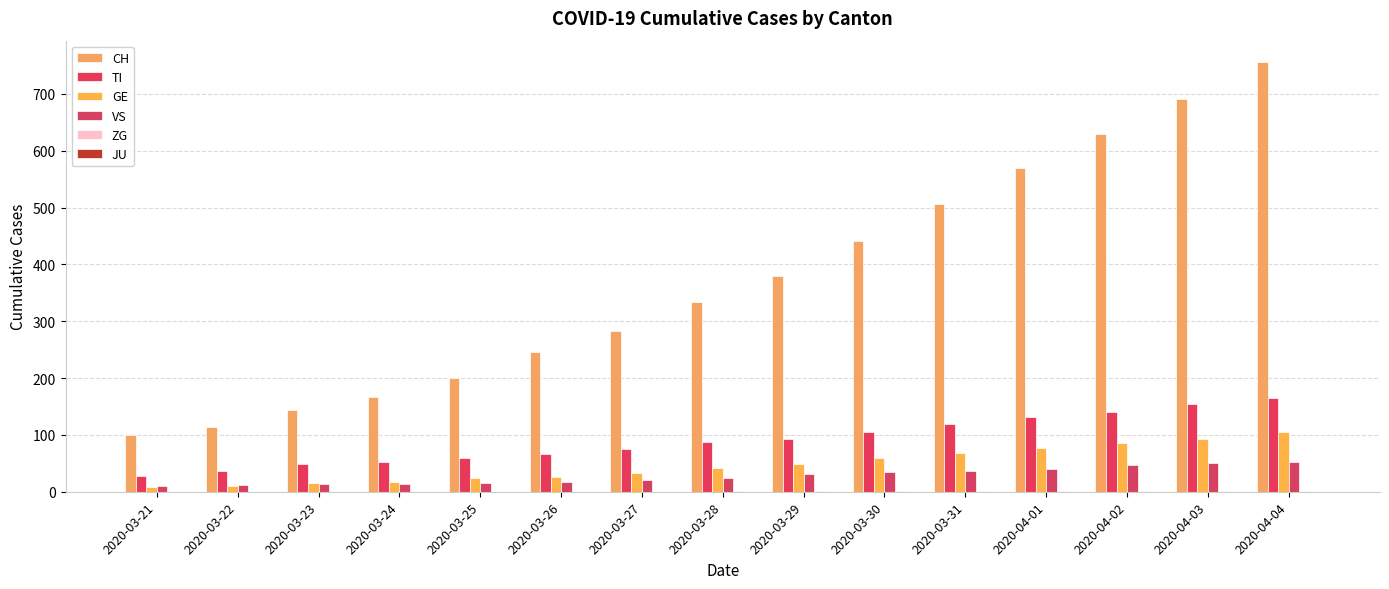

At which category is the sum across all series the highest?

2020-04-04